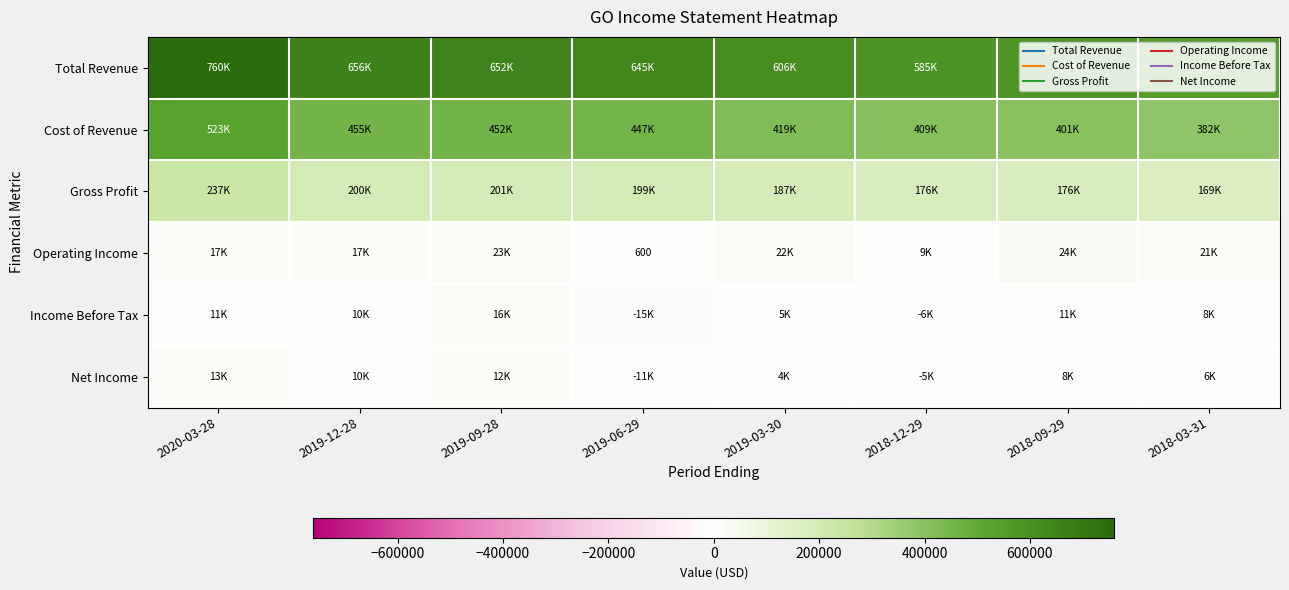

Which category has the lowest value across all series?

2019-06-29